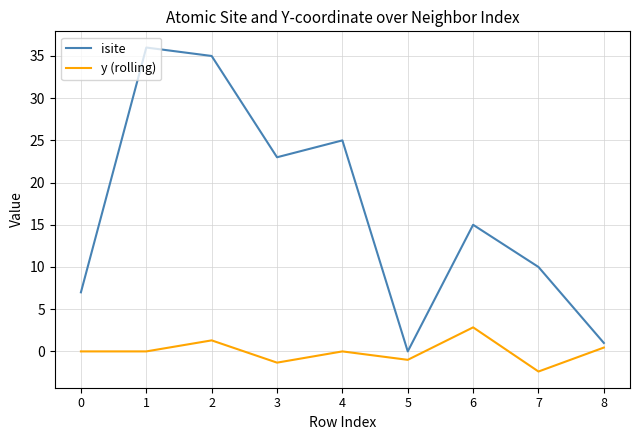

The value of y (rolling) at 5 is -1.0. True or false?

True